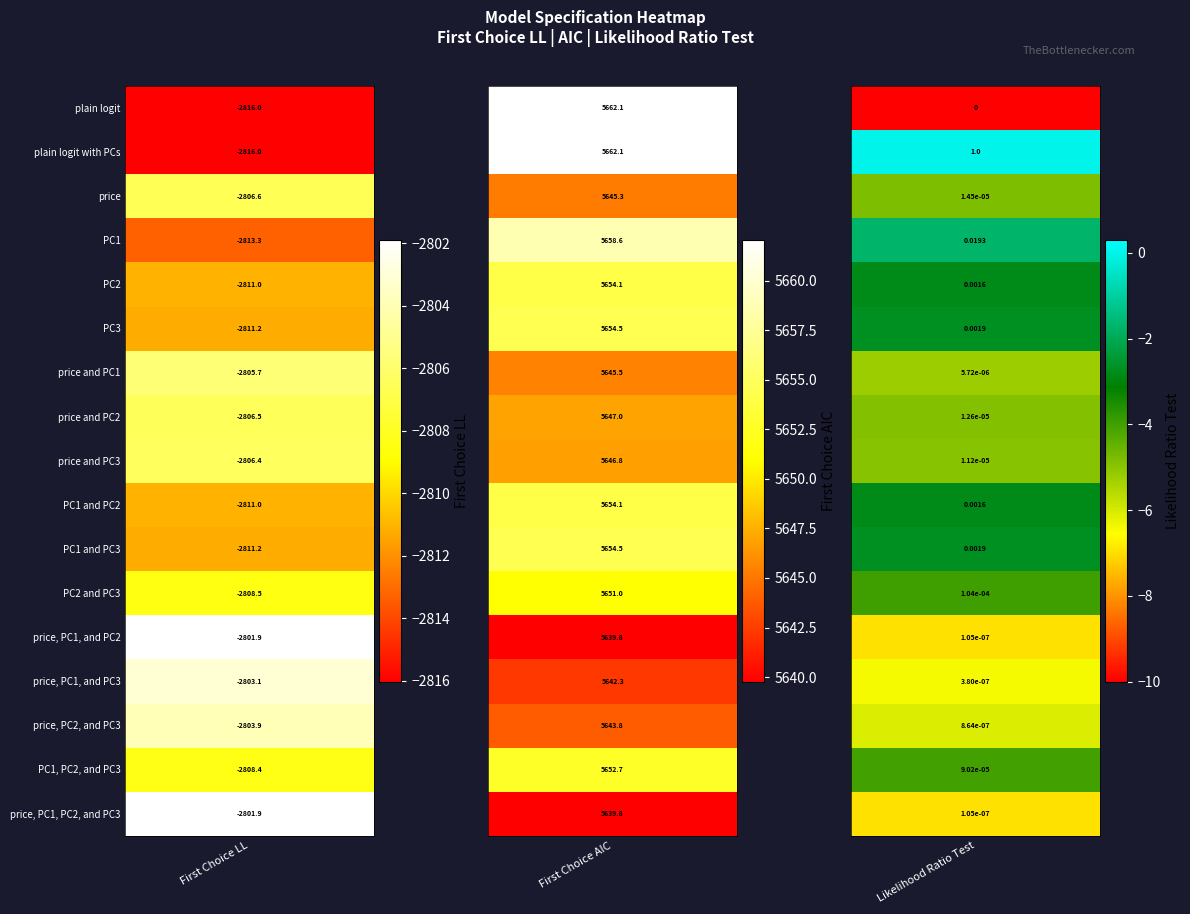

How many values in the price, PC1, and PC2 series are below 0?

1